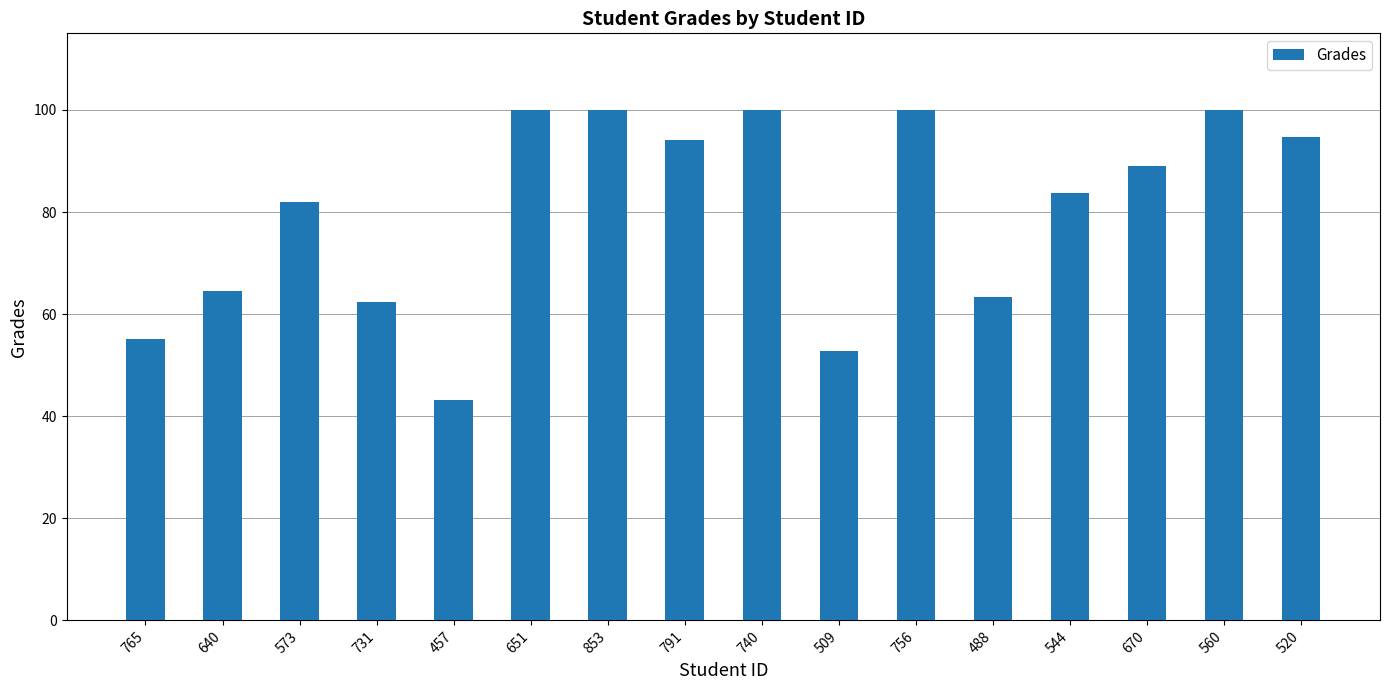

What is the greatest value displayed?

100.0